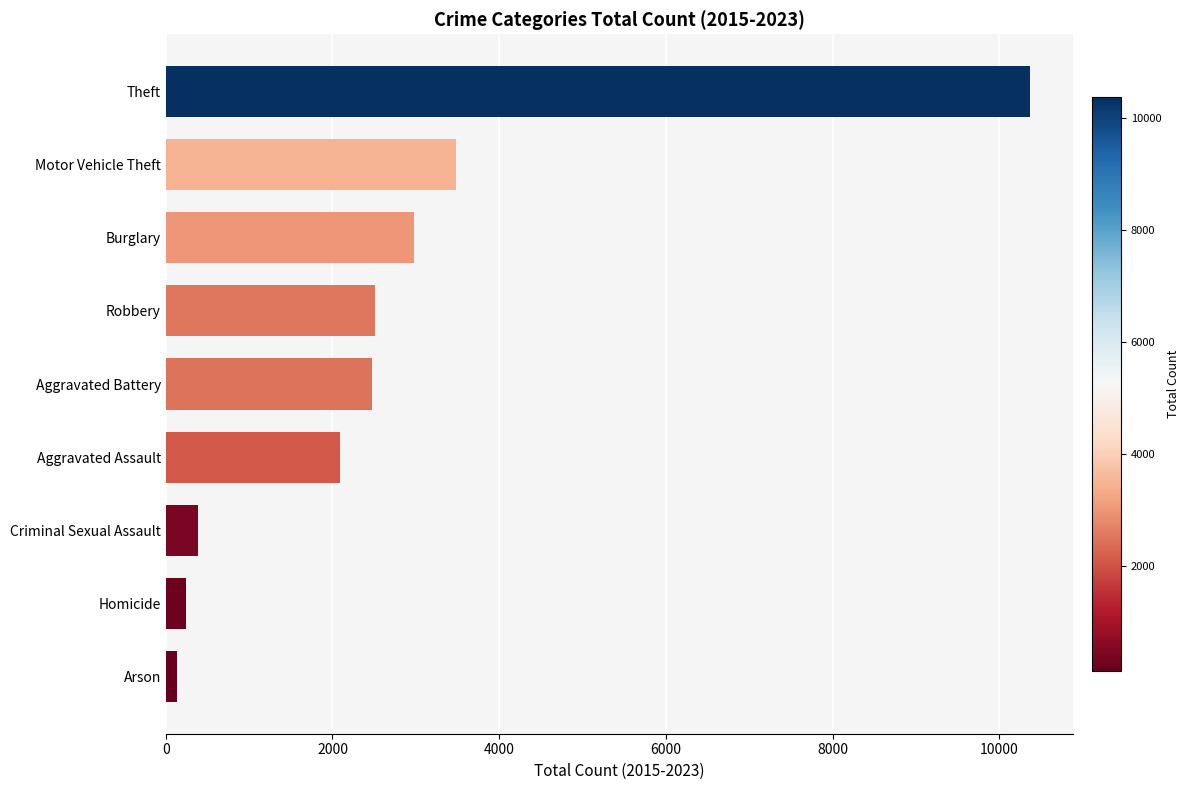

The chart shows a value of 3031 at Aggravated Assault. True or false?

False